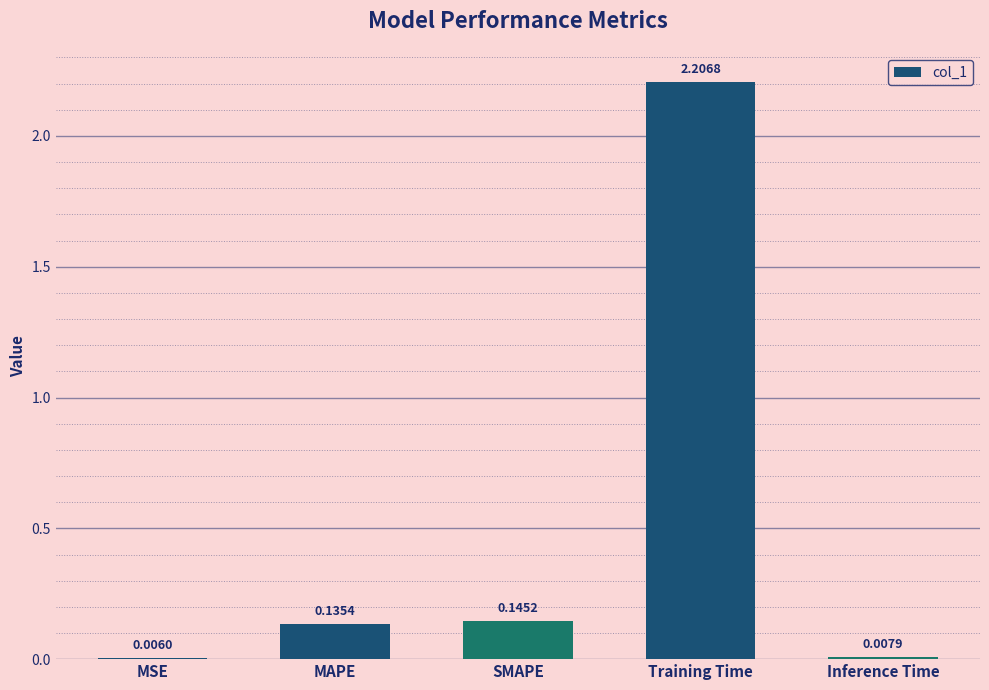

What is the sum of all values?

2.5